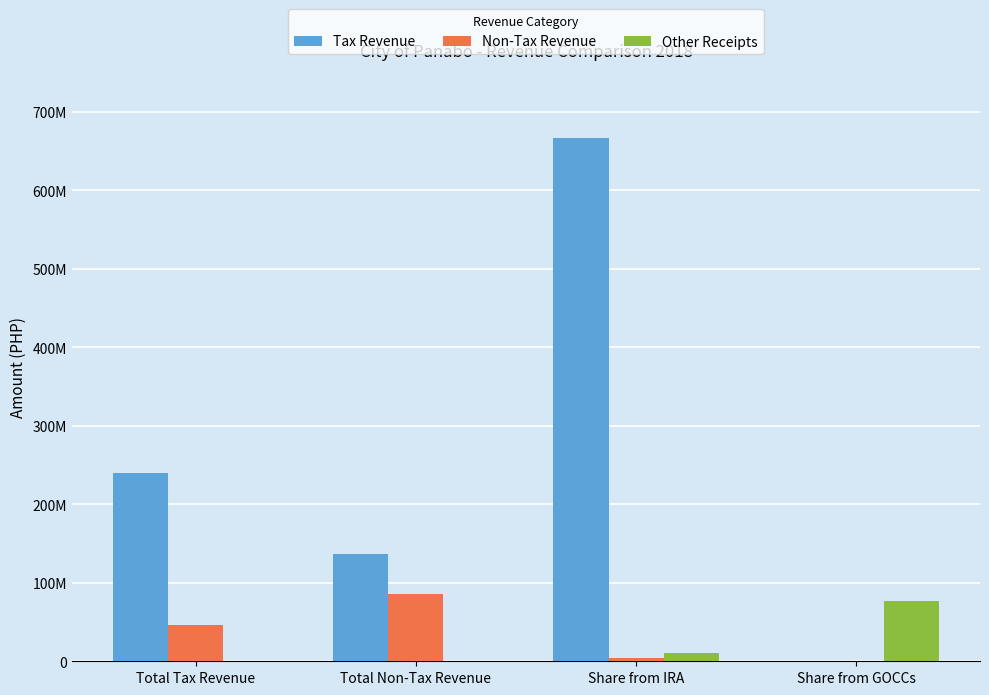

What is the sum of the Non-Tax Revenue values at Share from IRA and Total Non-Tax Revenue?

90493344.6